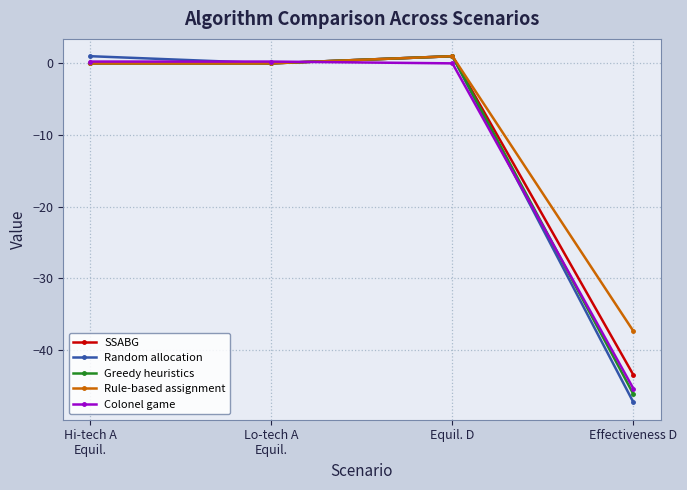

Is this an area chart (filled region under the line)?

No